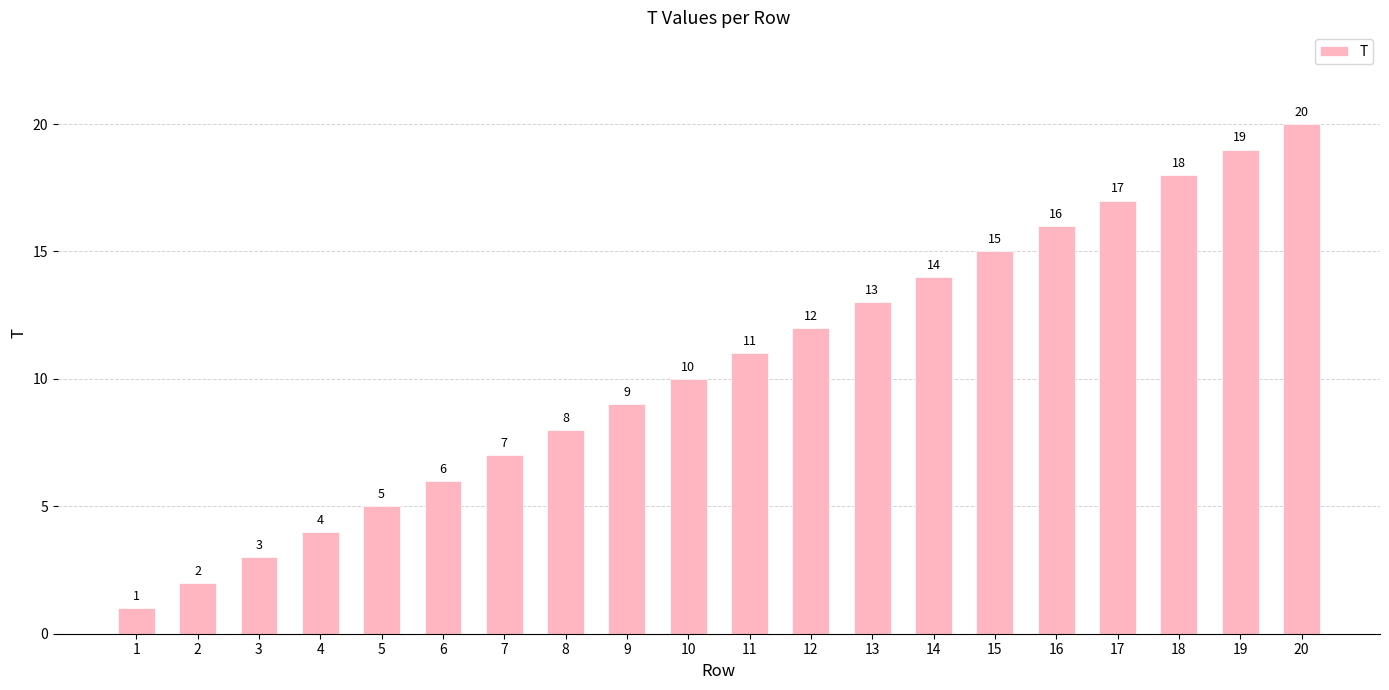

What is the approximate value at 18?

18